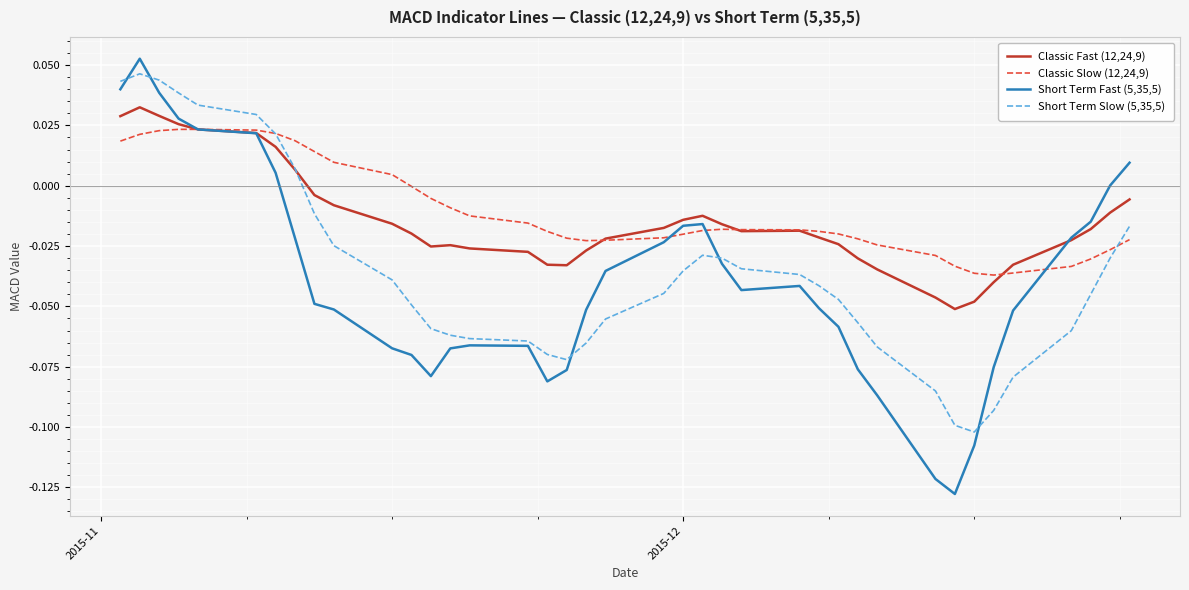

Which series has the widest spread of values?

Short Term Fast (5,35,5)